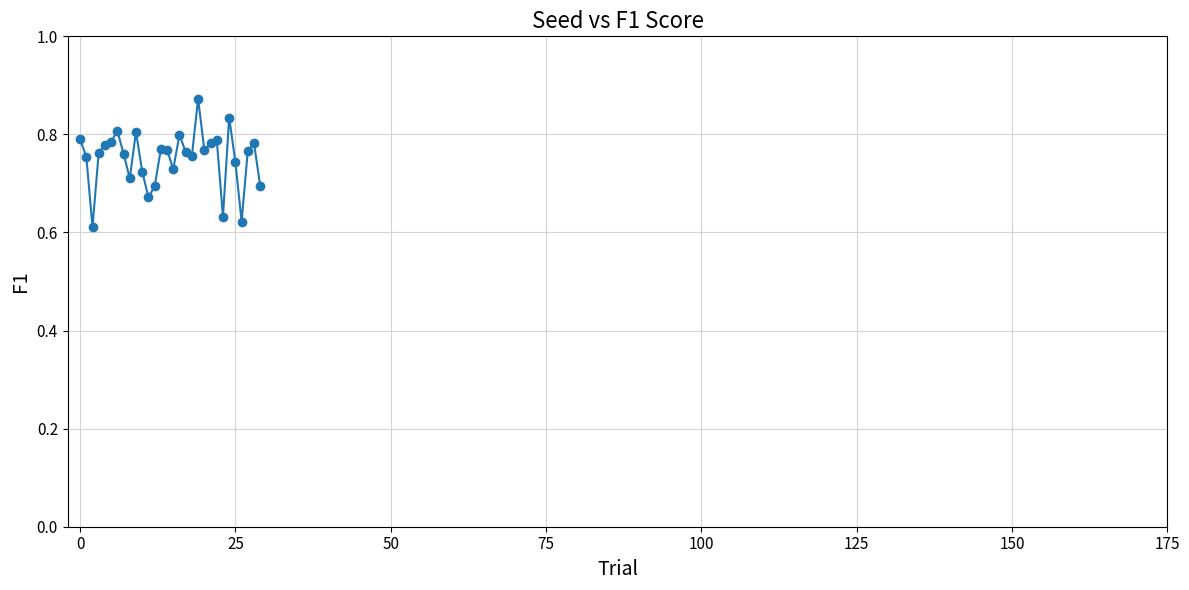

Count the values in the range 0 to 1.

30